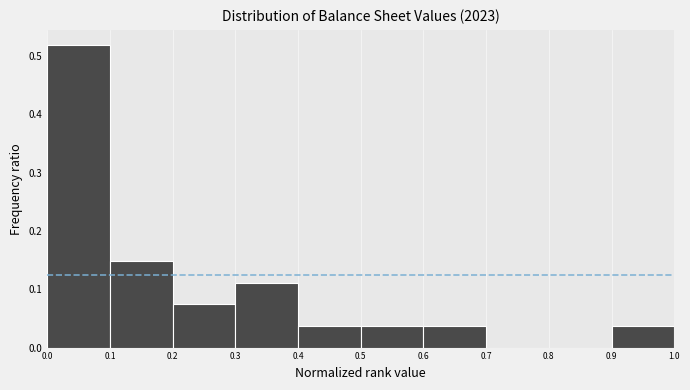

Reading left to right, transcribe this chart: for each bar, give the range it covers on the x-axis and its height. The values are not printed on the chart, so give them approximately, as read against the axis.

0.0 to 0.1: 0.52
0.1 to 0.2: 0.15
0.2 to 0.3: 0.07
0.3 to 0.4: 0.11
0.4 to 0.5: 0.04
0.5 to 0.6: 0.04
0.6 to 0.7: 0.04
0.7 to 0.8: 0
0.8 to 0.9: 0
0.9 to 1.0: 0.04